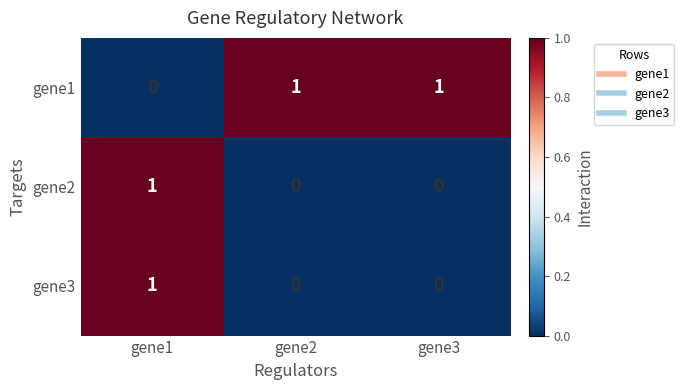

Reading left to right, transcribe all the data shown in this chart.

gene1: 0	1	1
gene2: 1	0	0
gene3: 1	0	0